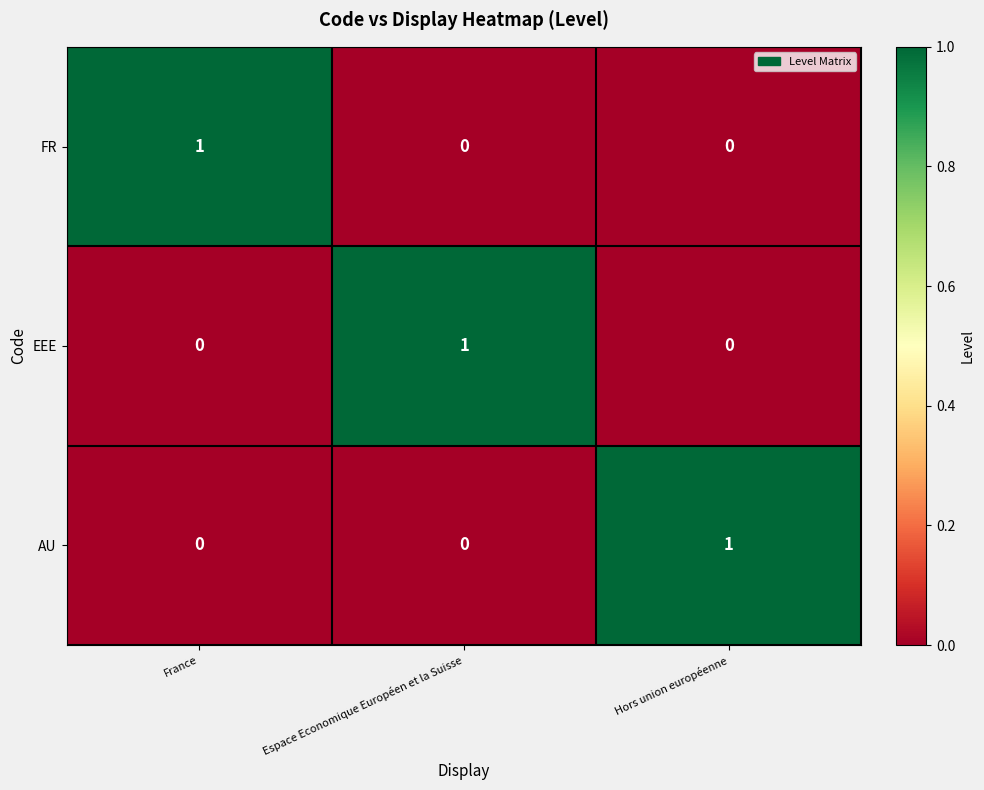

What is the maximum value shown in the chart?

1